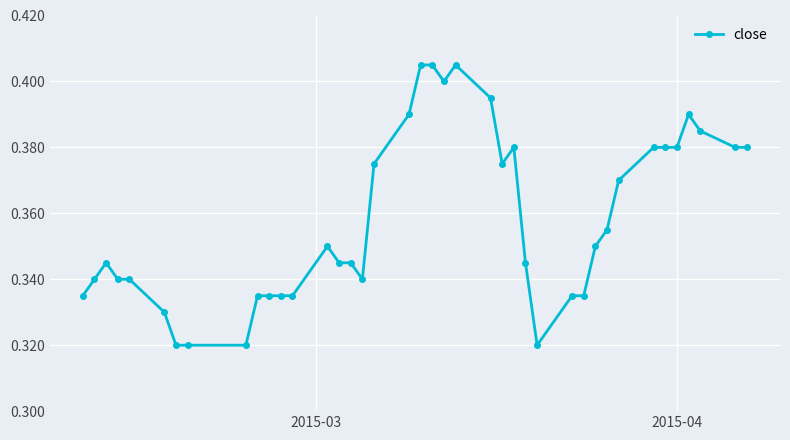

What is the sum of all values?

14.3